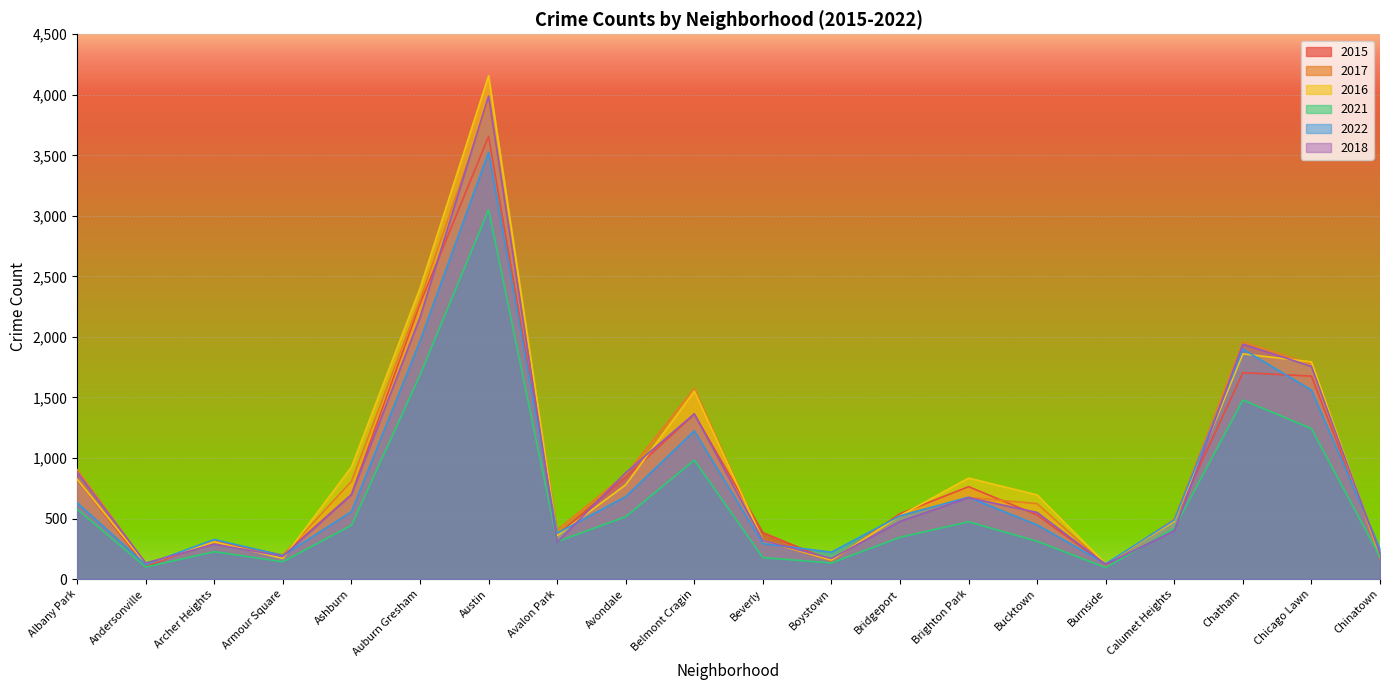

What is the difference between the second highest and second lowest values in the 2017 series?

2174